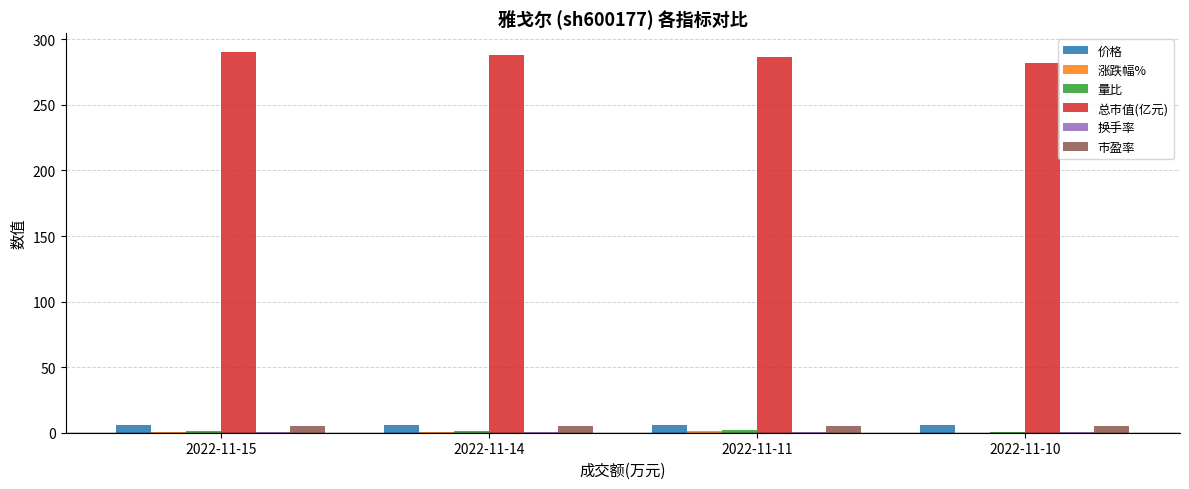

Which series has the largest total across all categories?

总市值(亿元)